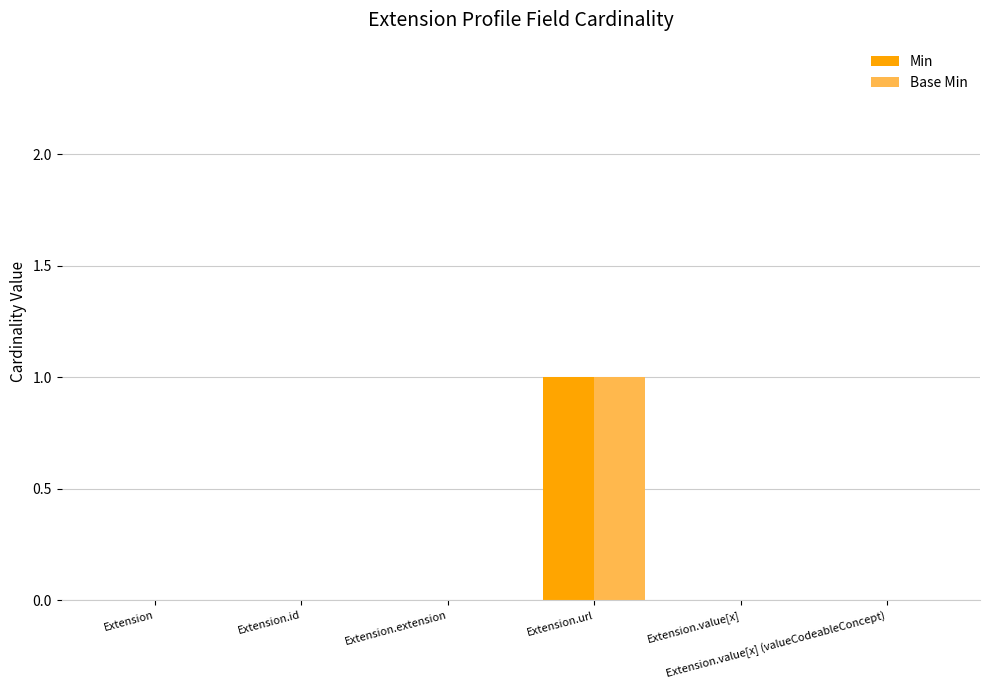

Reading right to left, transcribe all the data shown in this chart.

Min: 0	0	1	0	0	0
Base Min: 0	0	1	0	0	0